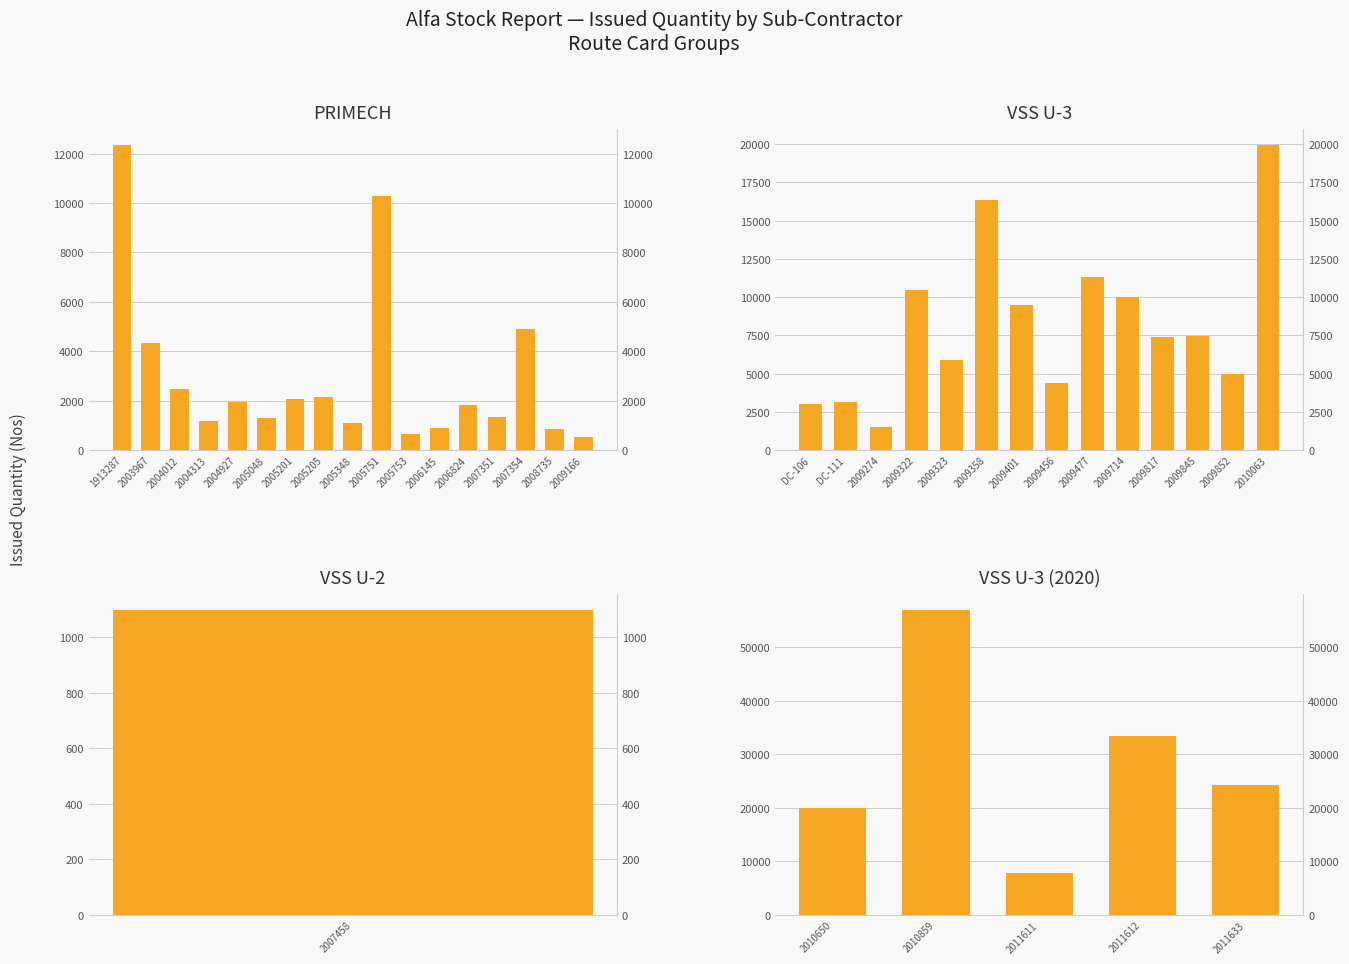

What is the value of the 4th bar from the left?

33400